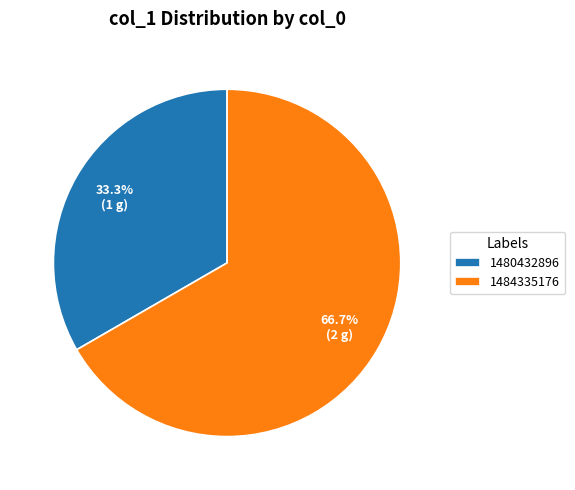

Which category has the biggest portion of the pie?

1484335176